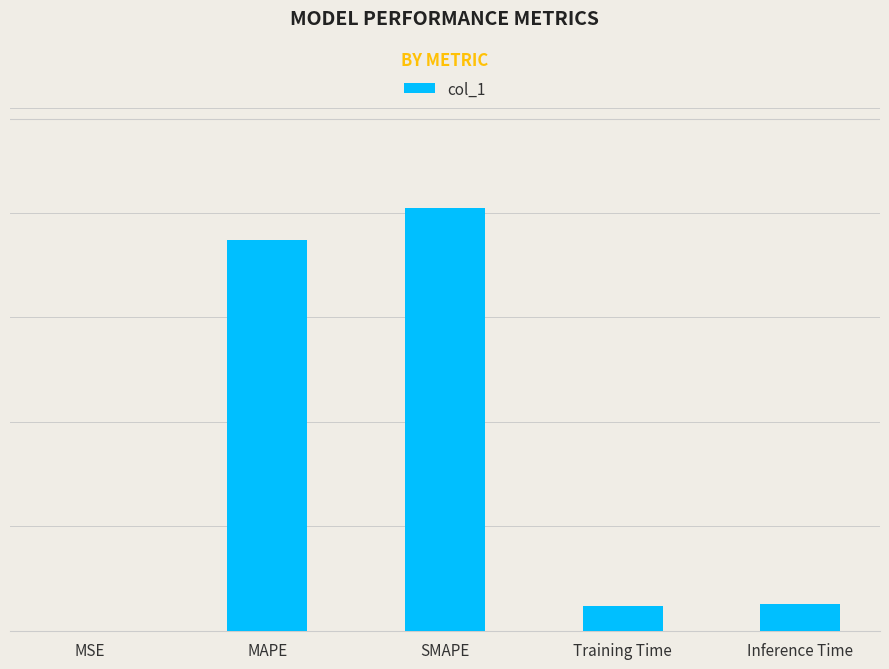

What is the average value?

6.6